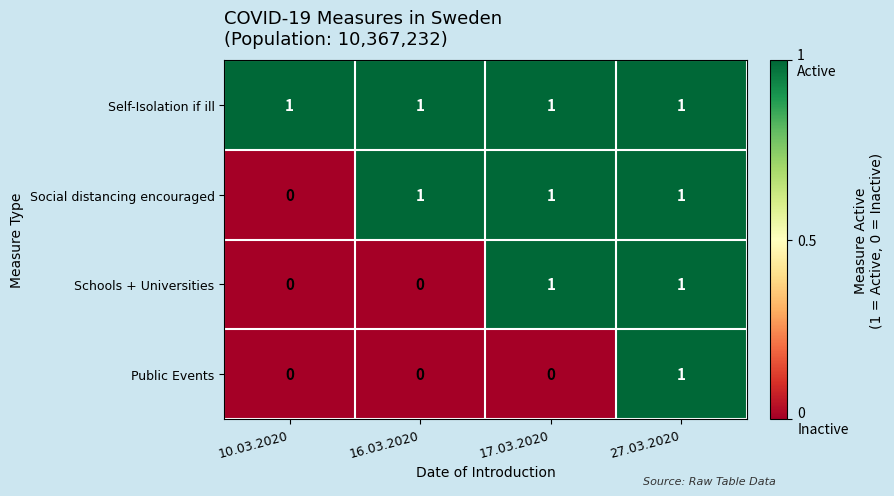

At which category is the sum across all series the highest?

27.03.2020